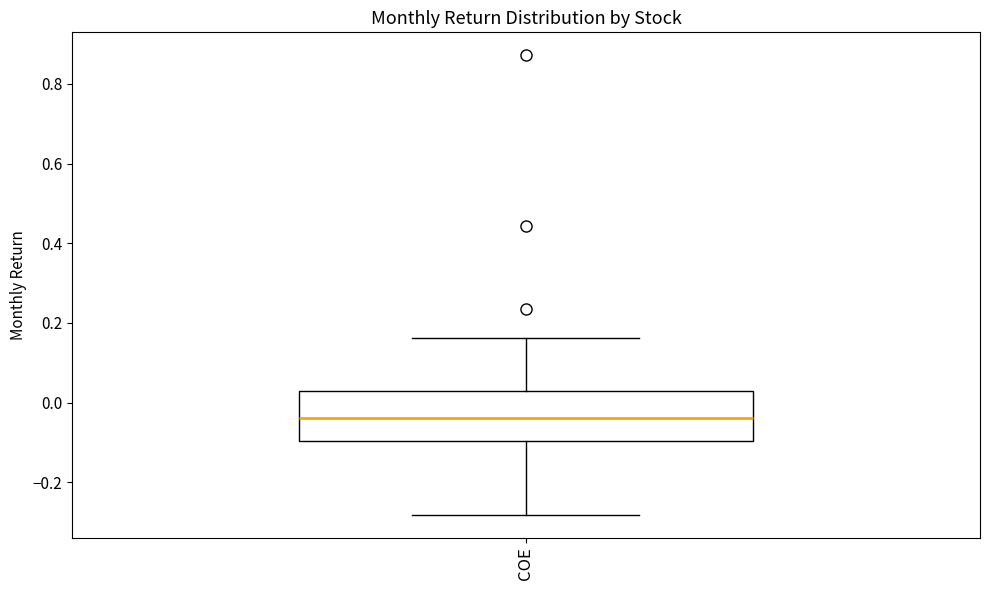

Read this box plot against the y-axis: the position of the median line, the range covered by the box, and the ends of both whiskers. The values are not printed on the chart, so give them approximately, as read against the axis.

median -0.04, box -0.10 to 0.02, whiskers -0.28 to 0.16